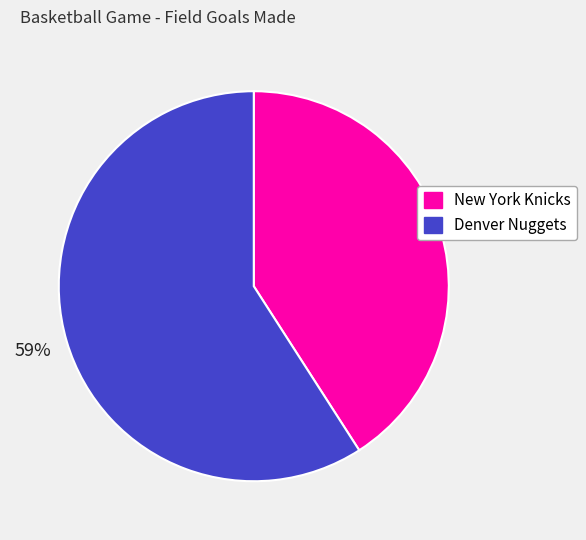

Which slice is the smallest?

New York Knicks